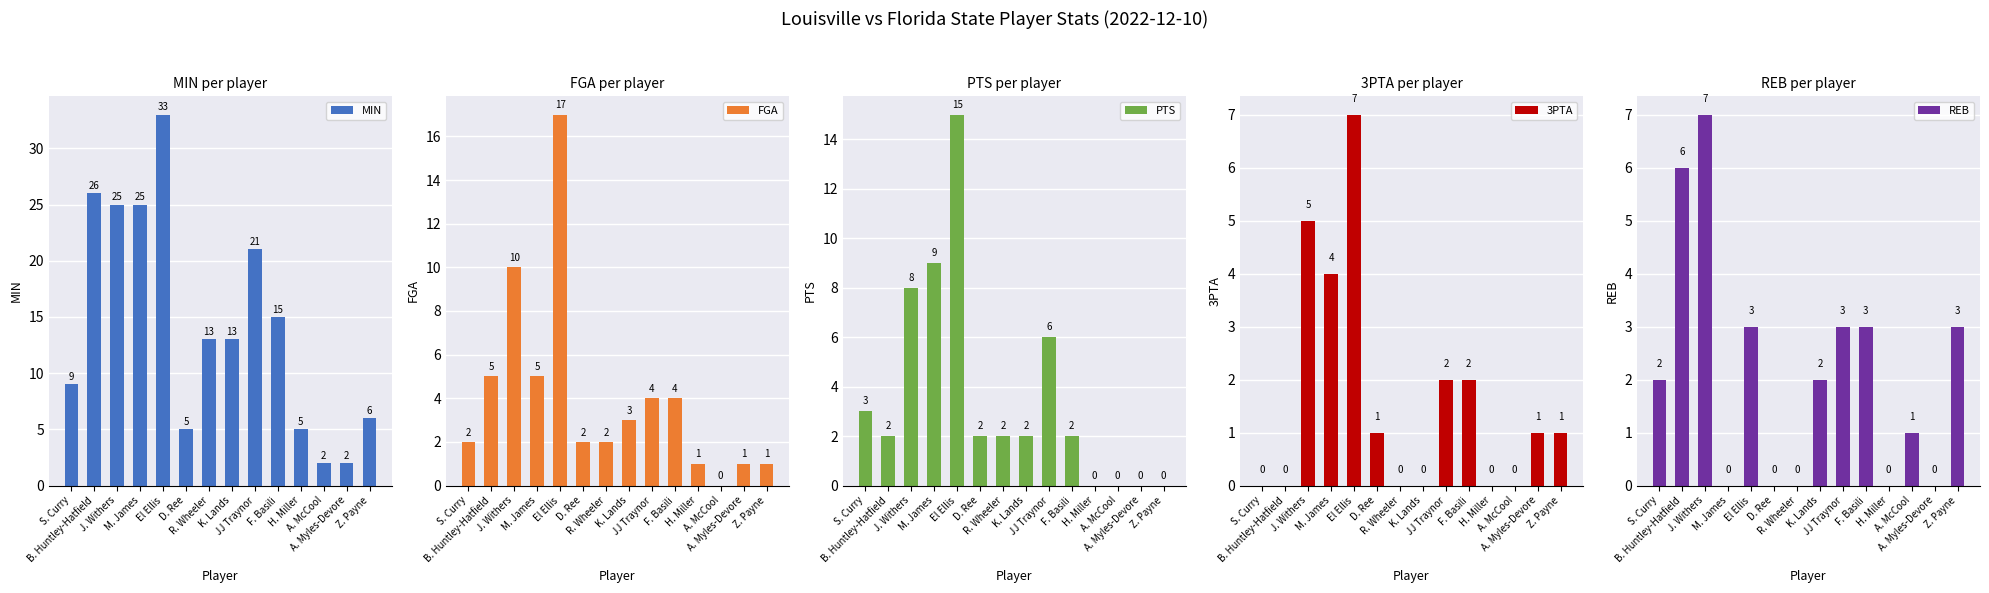

What are all the series names shown in the legend?

MIN, FGA, PTS, 3PTA, REB